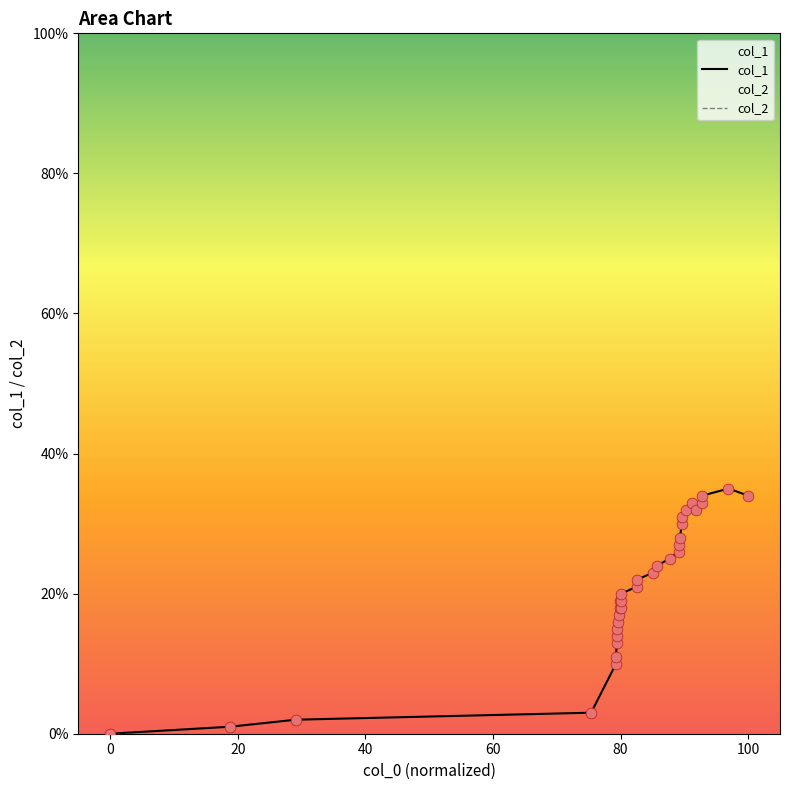

What are all the series names shown in the legend?

col_1, col_2